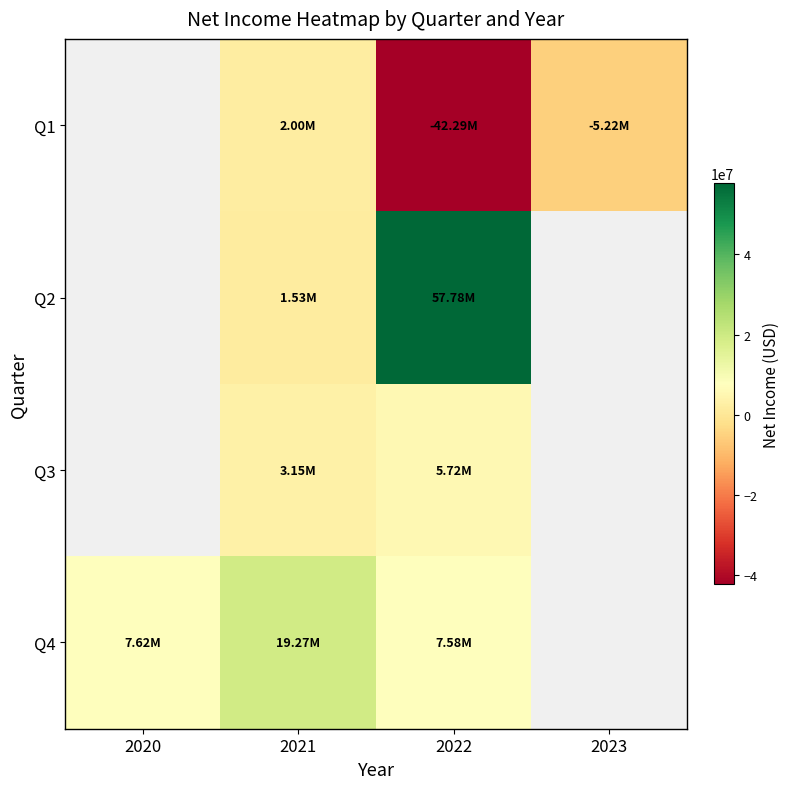

True or false: Q1 has a value of 2003000.0 at 2021.

True